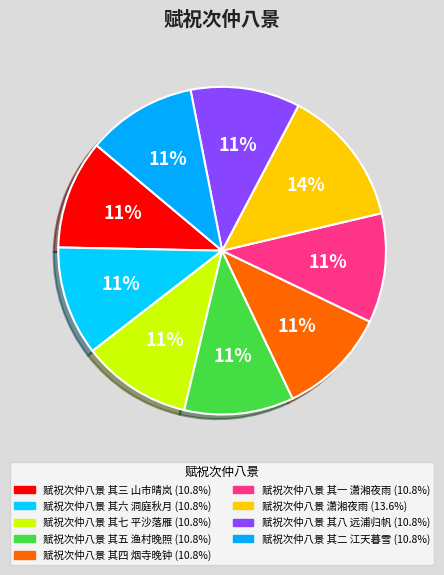

To the nearest percent, what percentage of the pie is 赋祝次仲八景 其六 洞庭秋月?

11%